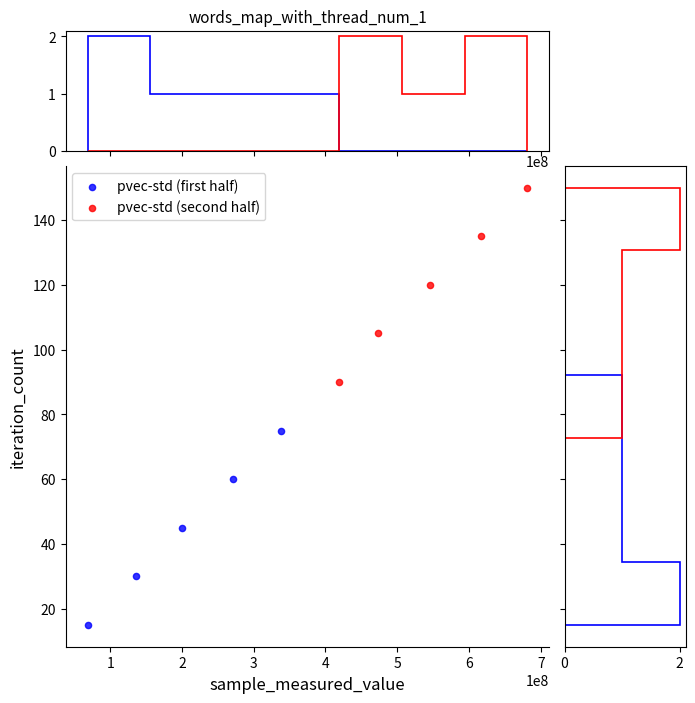

Which series contains the lowest Y value?

pvec-std (first half)